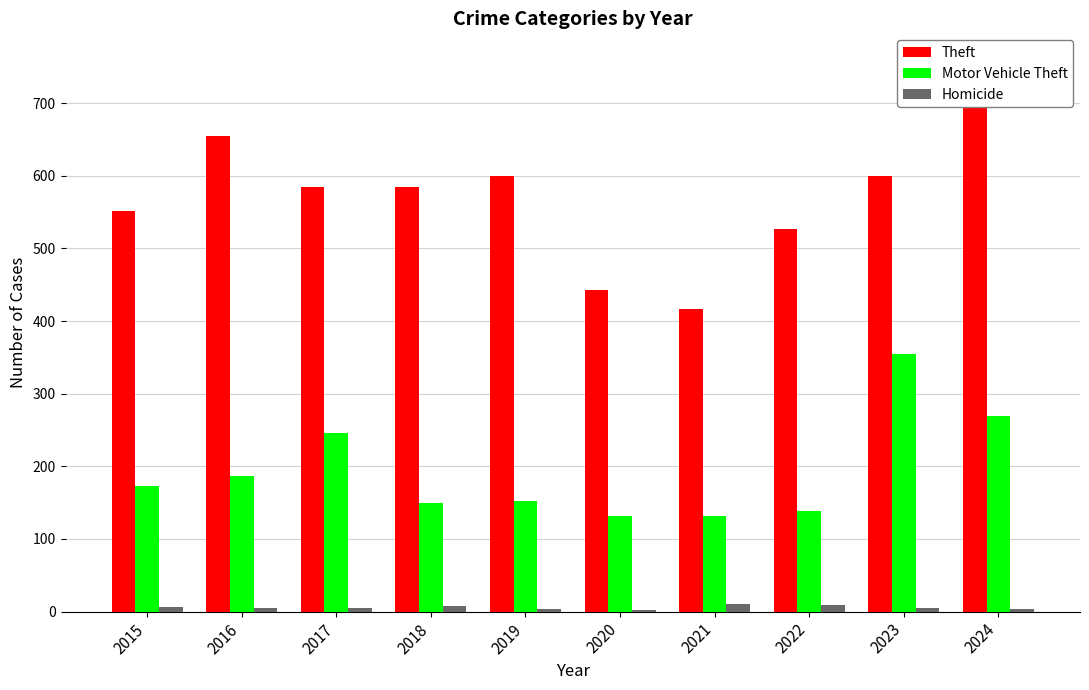

How many bars are there in each group?

3